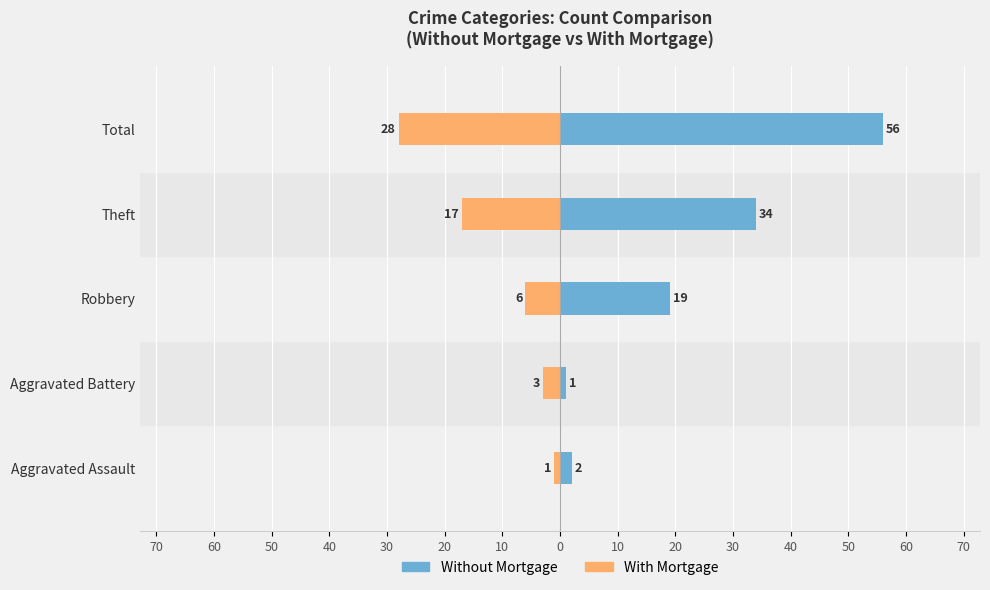

List the series in order of their peak value, highest first.

Without Mortgage, With Mortgage